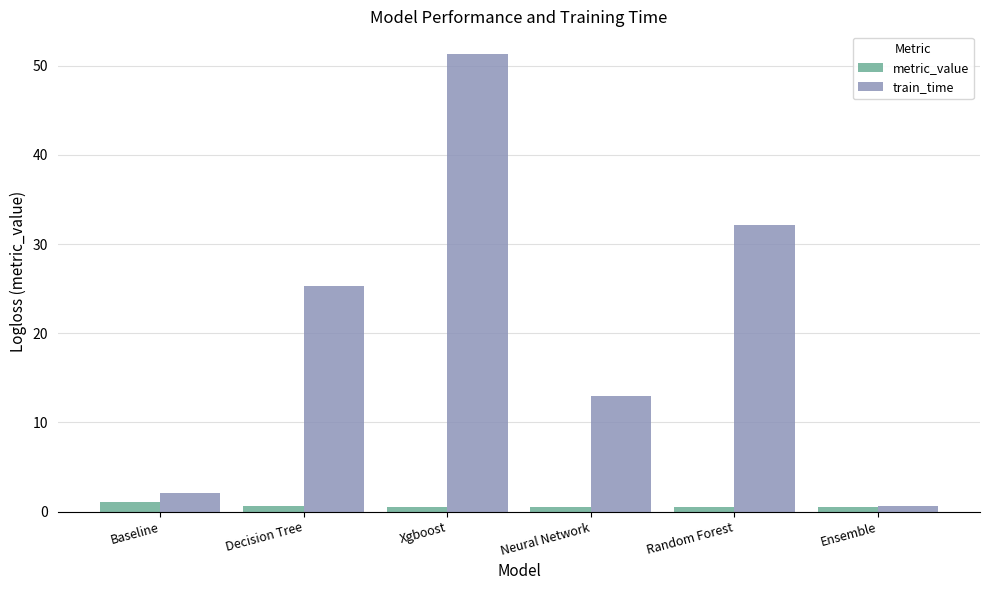

List the series in order of their overall mean, lowest first.

metric_value, train_time